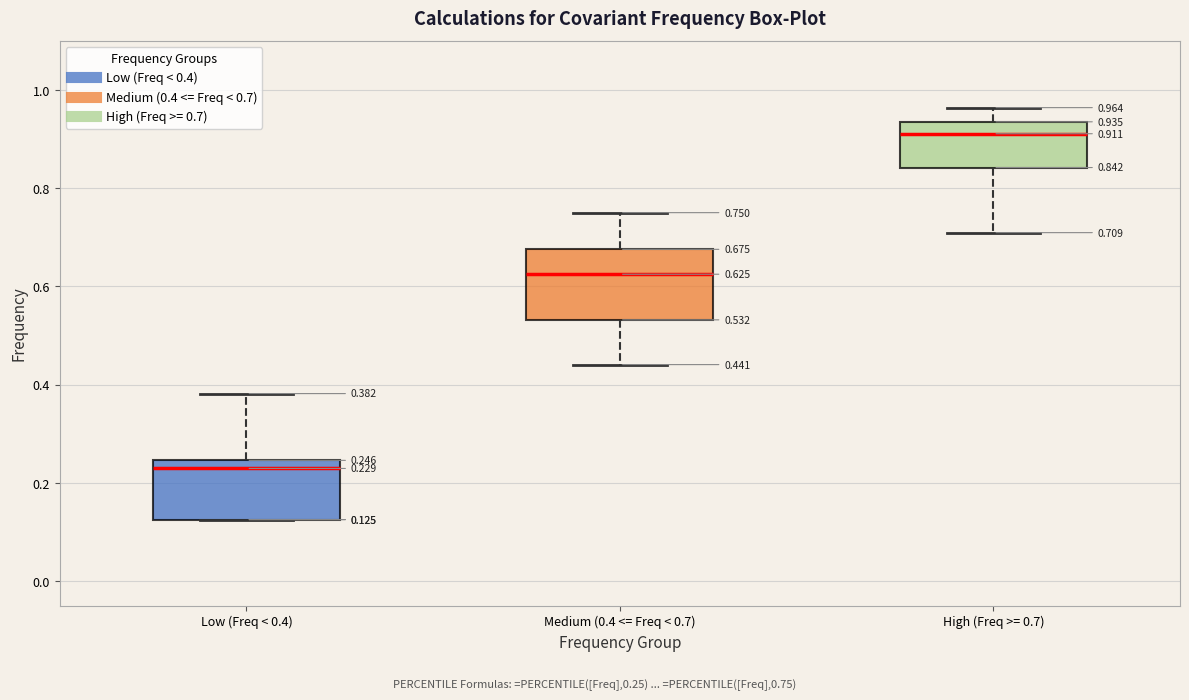

Which box's median line is the highest?

High (Freq >= 0.7)